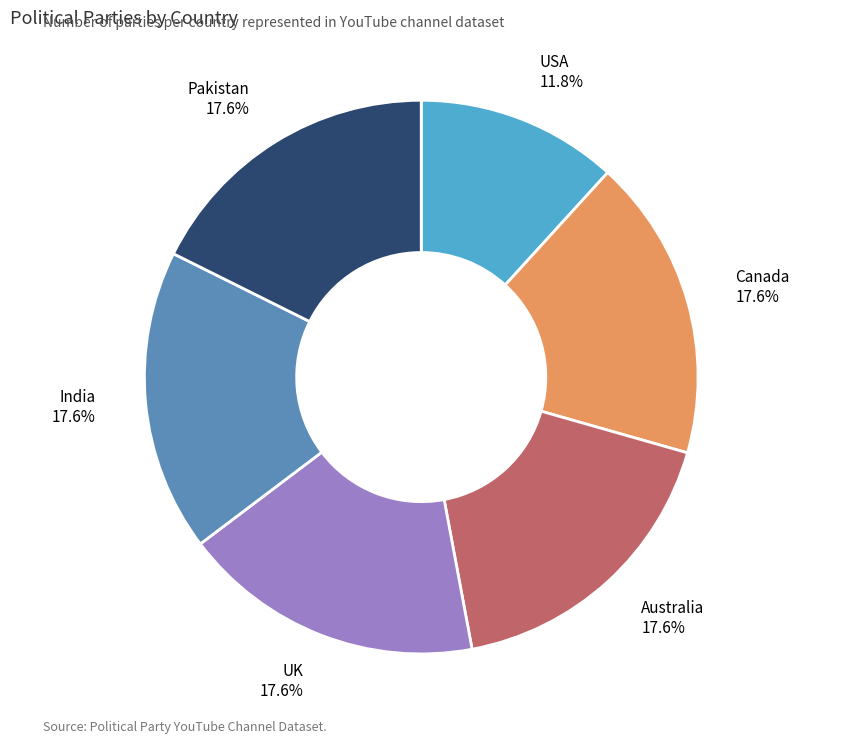

Is there any slice that represents more than half of the pie?

No